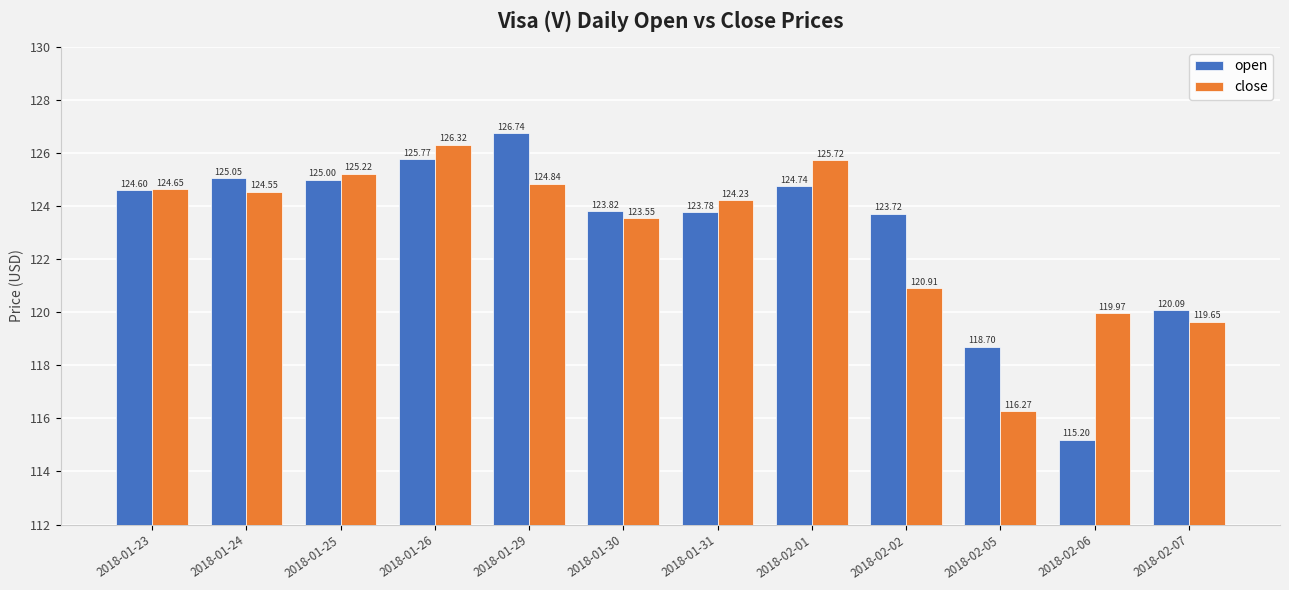

How many series are shown in this chart?

2